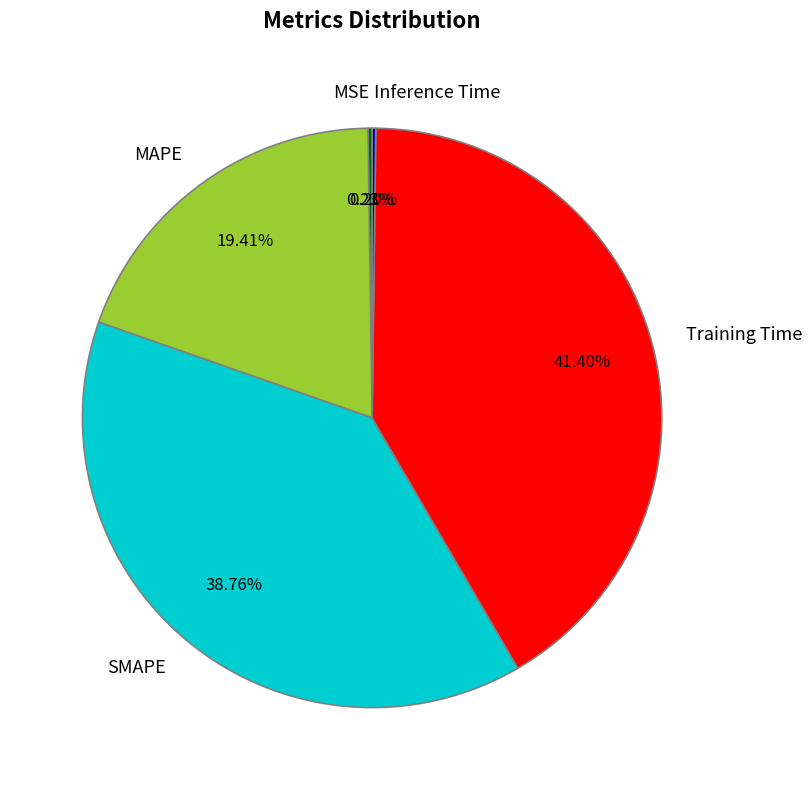

Is Training Time the majority of the pie?

No